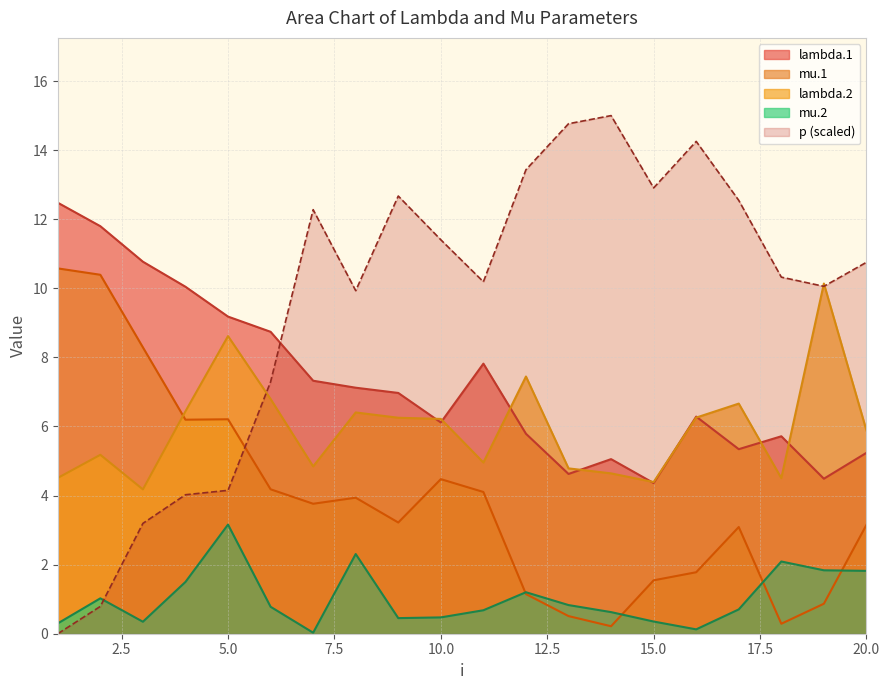

True or false: mu.1 and p intersect in this chart.

True